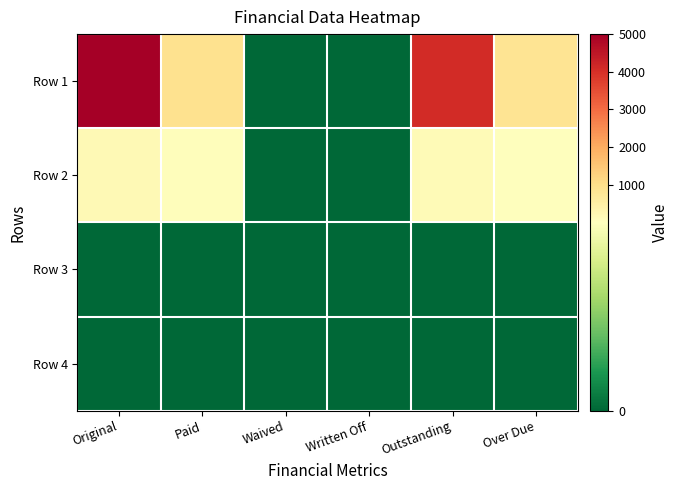

Reading right to left, extract all data points from this chart.

Row 1: Over Due=839.4	Outstanding=4101.0	Written Off=0.0	Waived=0.0	Paid=899.0	Original=5000.0
Row 2: Over Due=37.8	Outstanding=126.5	Written Off=0.0	Waived=0.0	Paid=51.0	Original=177.5
Row 3: Over Due=0.0	Outstanding=0.0	Written Off=0.0	Waived=0.0	Paid=0.0	Original=0.0
Row 4: Over Due=0.0	Outstanding=0.0	Written Off=0.0	Waived=0.0	Paid=0.0	Original=0.0